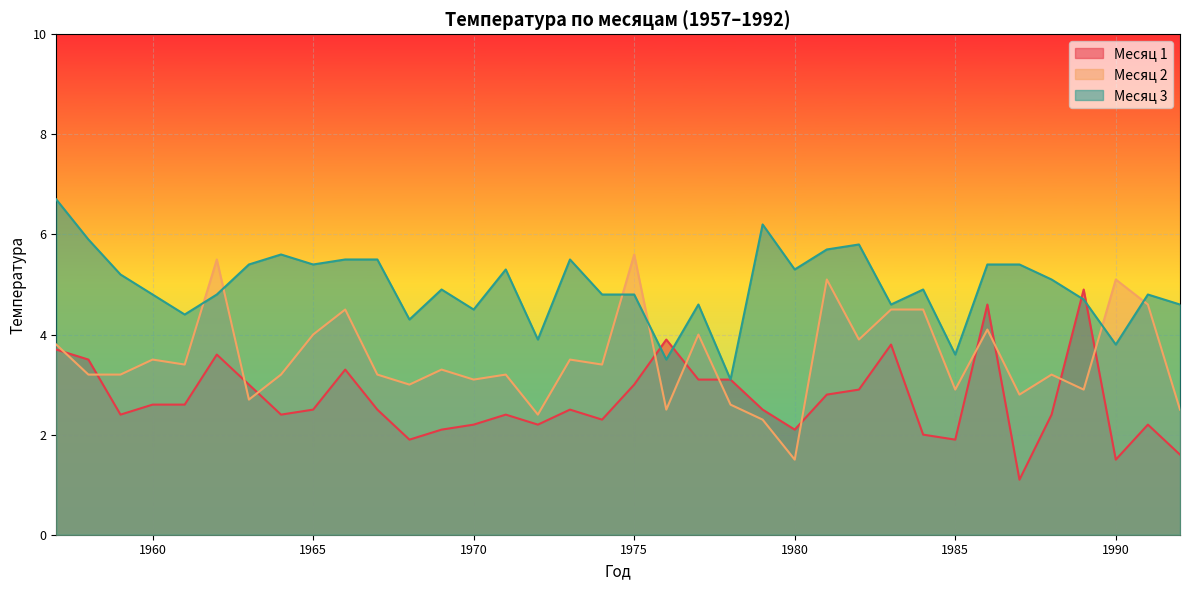

Rank the categories by Месяц 2 value from highest to lowest.

1975, 1962, 1981, 1990, 1991, 1966, 1983, 1984, 1986, 1965, 1977, 1982, 1957, 1960, 1973, 1961, 1974, 1969, 1958, 1959, 1964, 1967, 1971, 1988, 1970, 1968, 1985, 1989, 1987, 1963, 1978, 1976, 1992, 1972, 1979, 1980